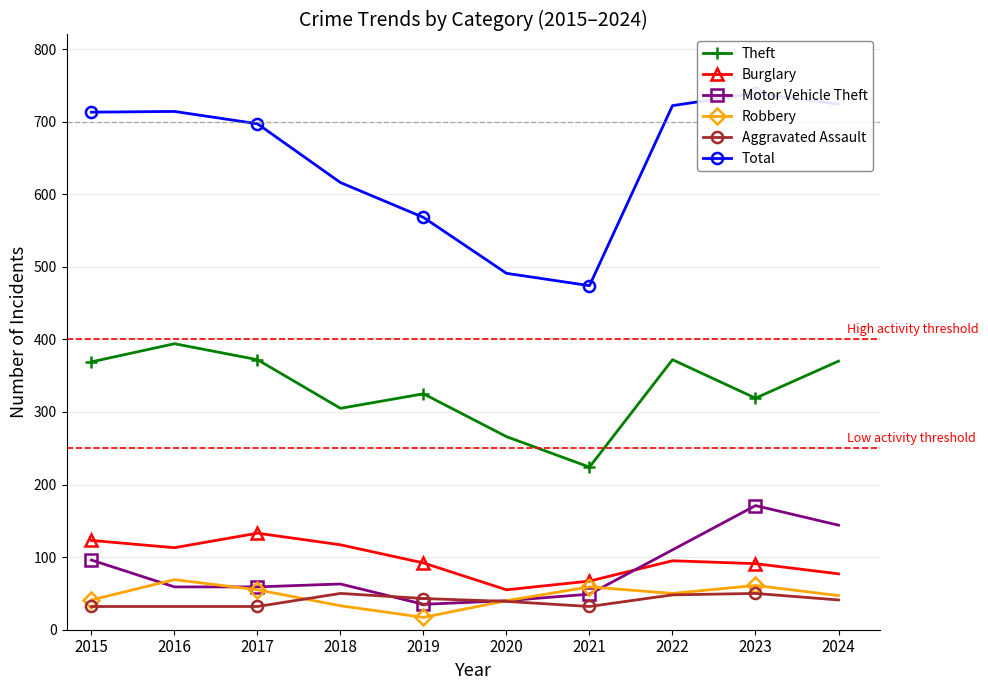

What is the difference between the highest and lowest values at 2019?

551